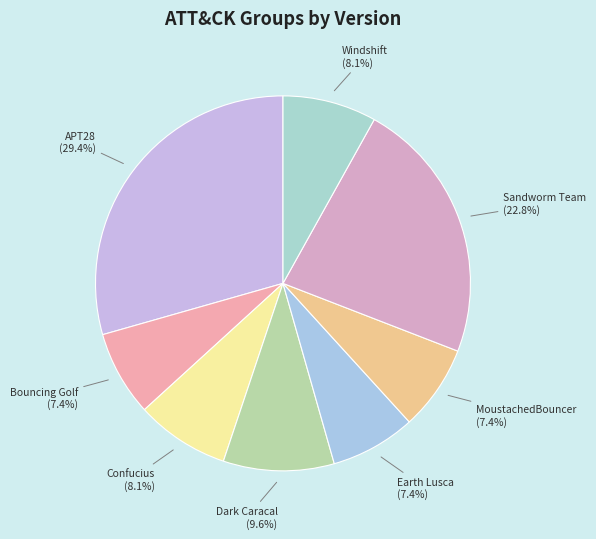

Between Bouncing Golf (7.4%) and Sandworm Team (22.8%), which is larger?

Sandworm Team (22.8%)